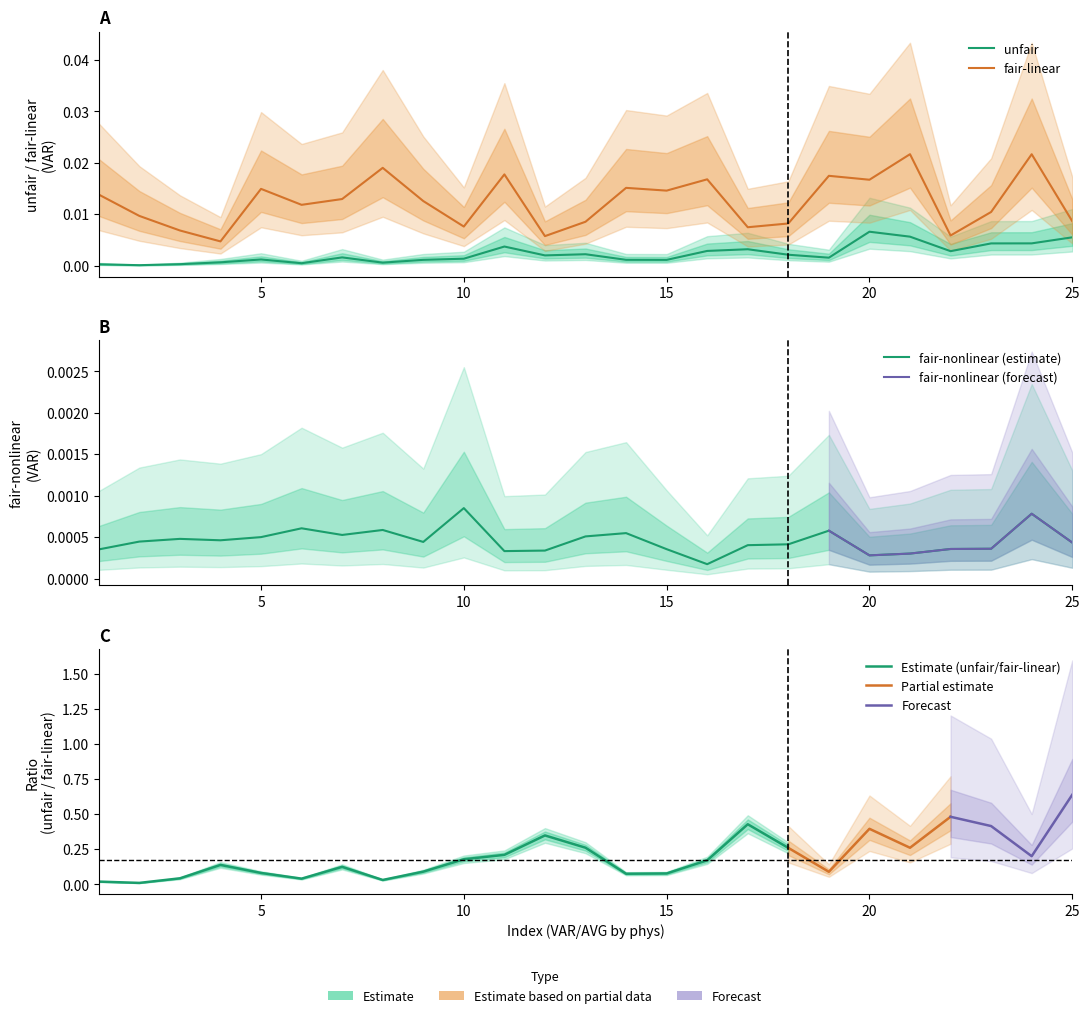

The value of fair-linear at 15 is 0.0. True or false?

True